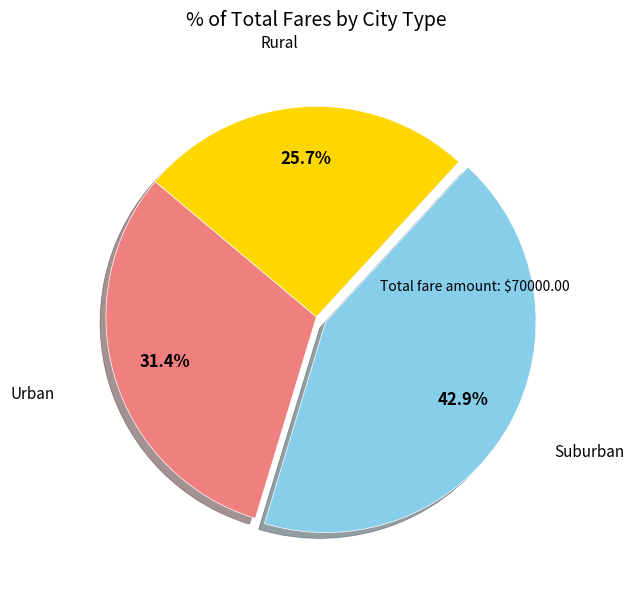

Is there any slice that represents more than half of the pie?

No